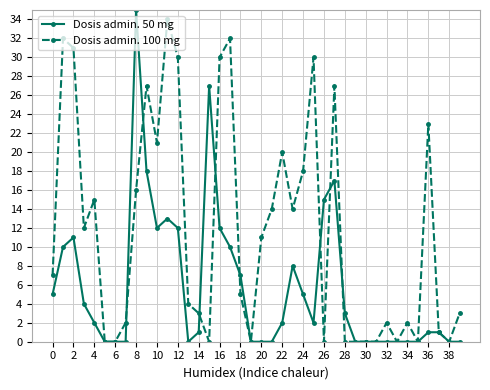

What is the highest value of the Dosis admin. 100 mg series?

34